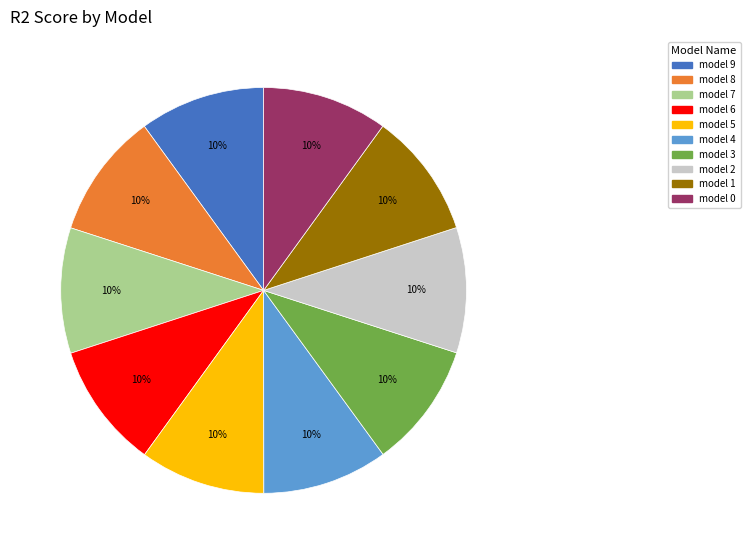

Does any single category account for the majority?

No